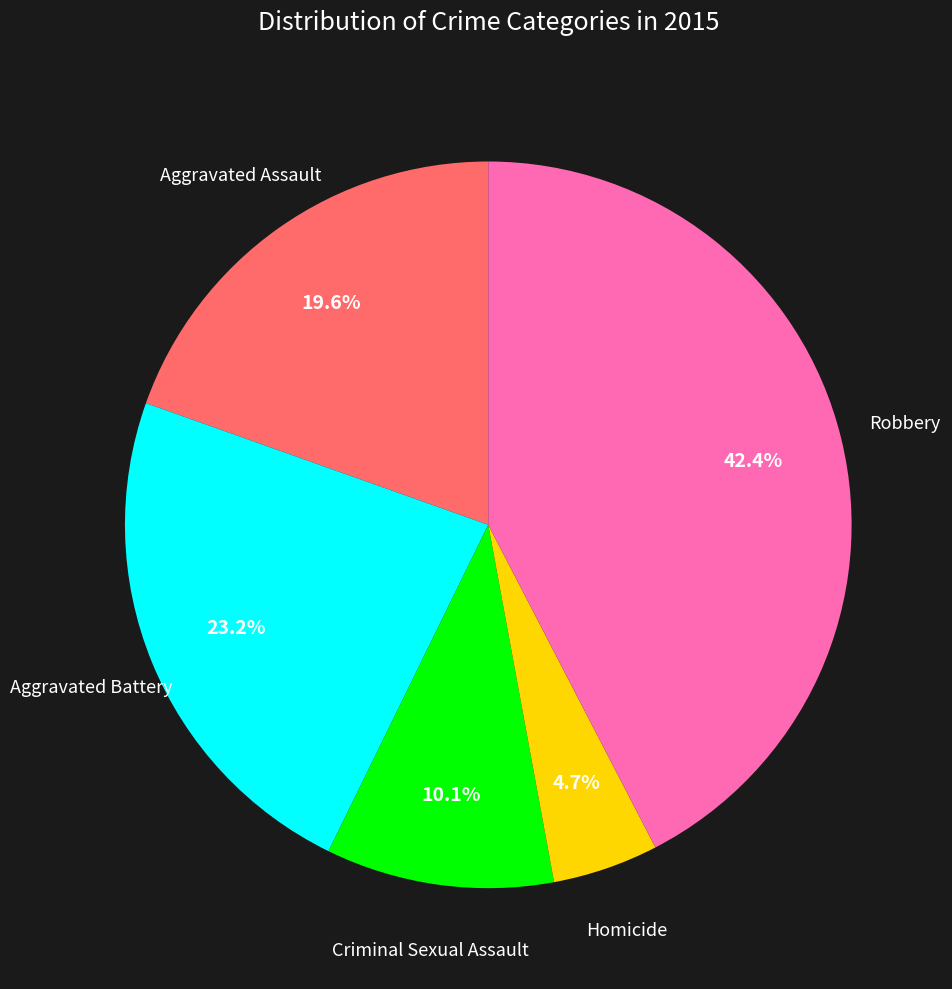

How many slices are in this pie chart?

5